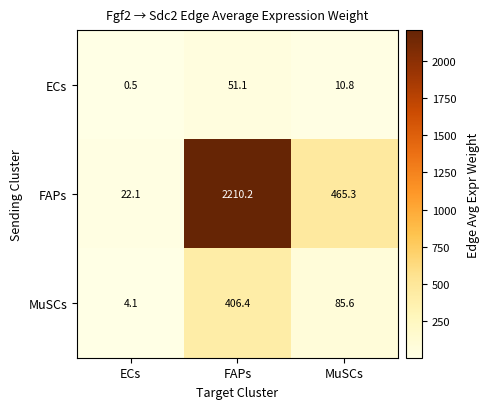

What is the sum of the MuSCs values at MuSCs and FAPs?

492.0